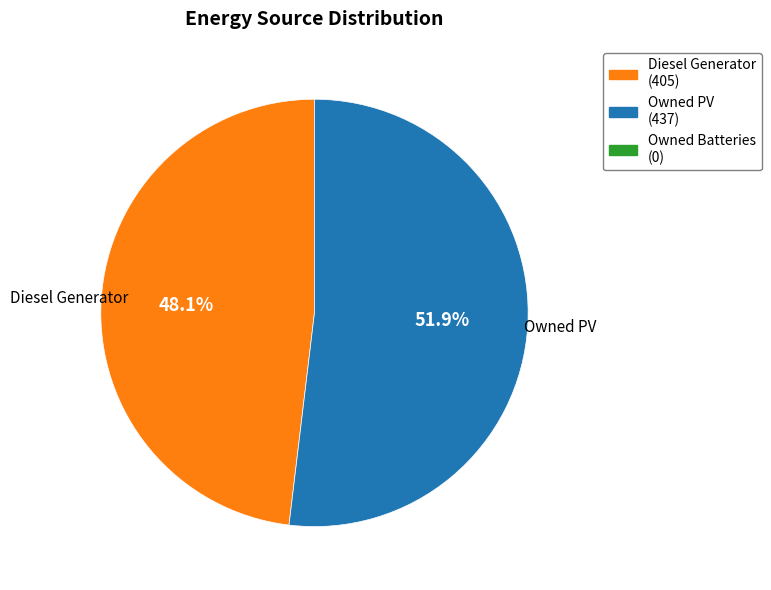

Which slice represents more than half of the pie?

Owned PV